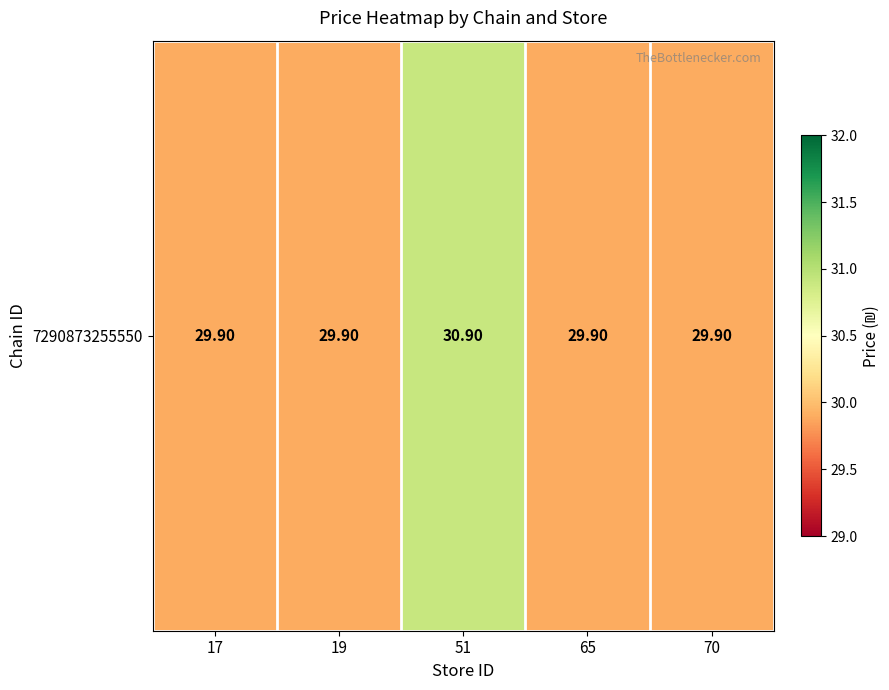

What is the greatest value displayed?

30.9